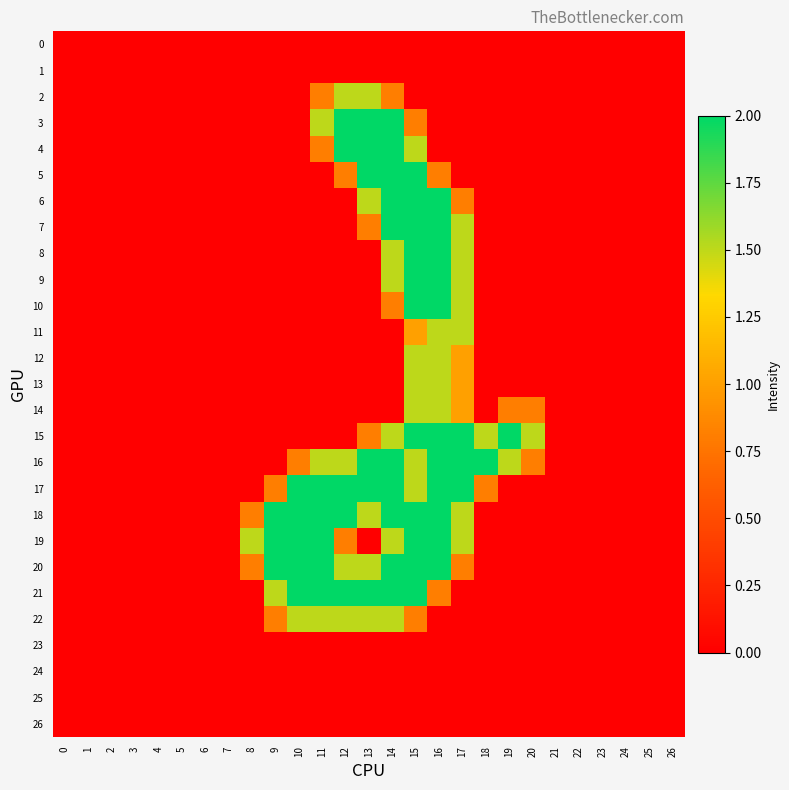

Between 16 and 25, which series saw the biggest shift?

6